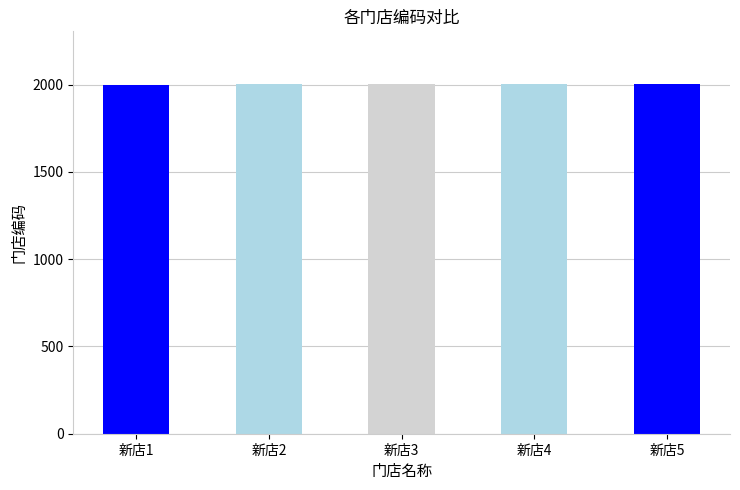

What is the greatest value displayed?

2005